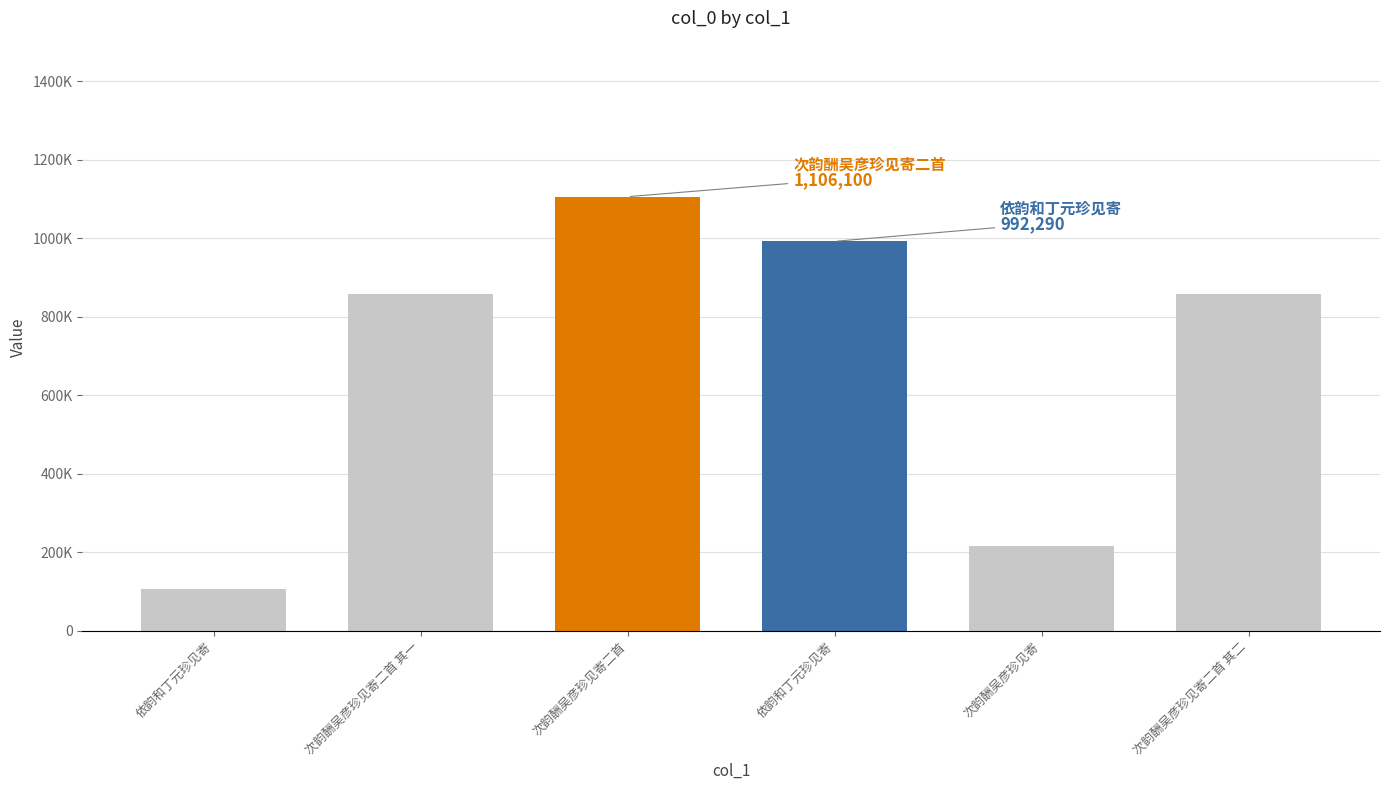

At which category does the chart reach its minimum across all series?

依韵和丁元珍见寄